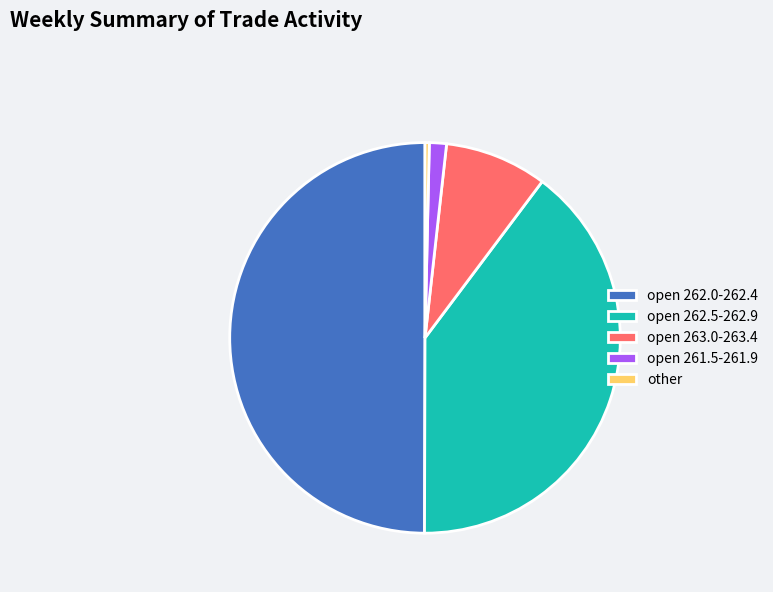

Between open 262.0-262.4 and open 263.0-263.4, which is larger?

open 262.0-262.4